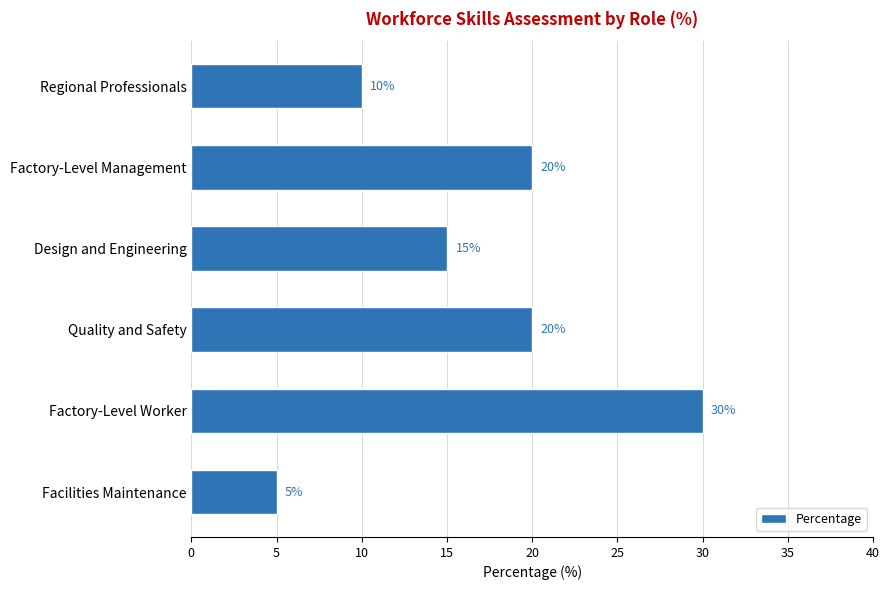

How many categories are shown in the chart?

6